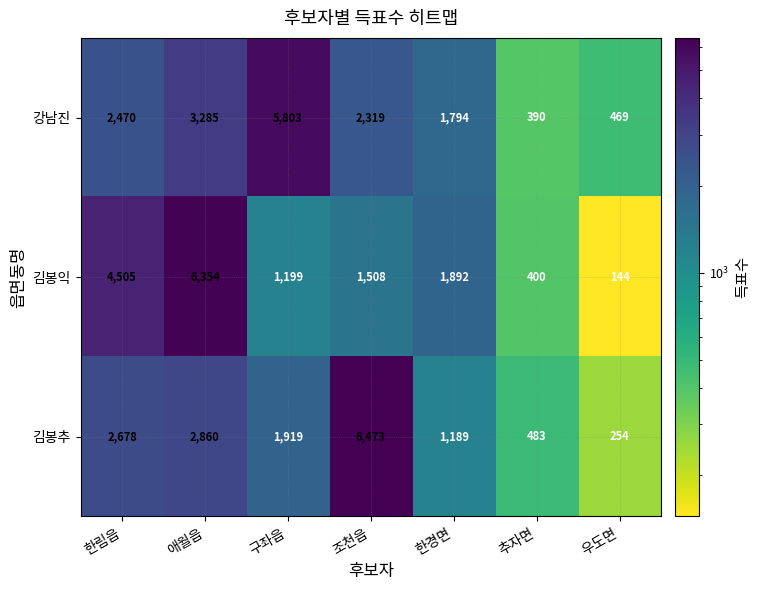

What is the smallest value displayed?

144